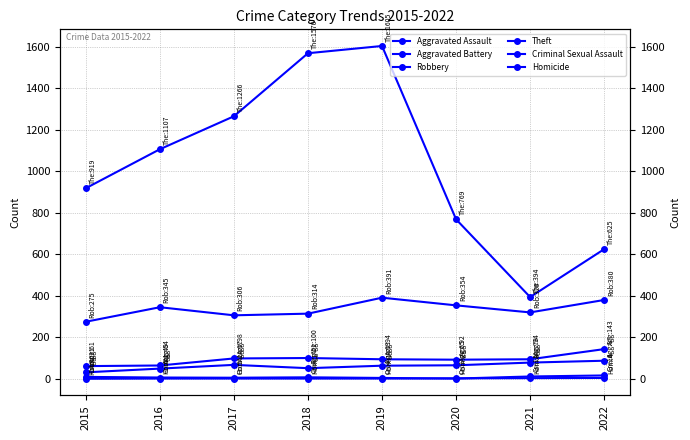

In Criminal Sexual Assault, how many points are higher than both neighbors (excluding endpoints)?

1